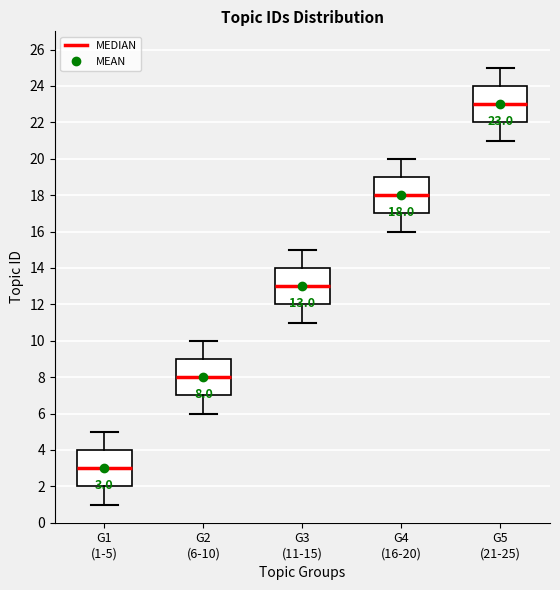

Which box's median line is the lowest?

G1 (1-5)